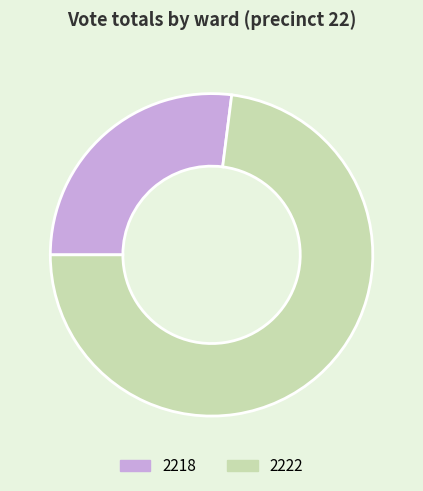

What is the majority slice?

2222